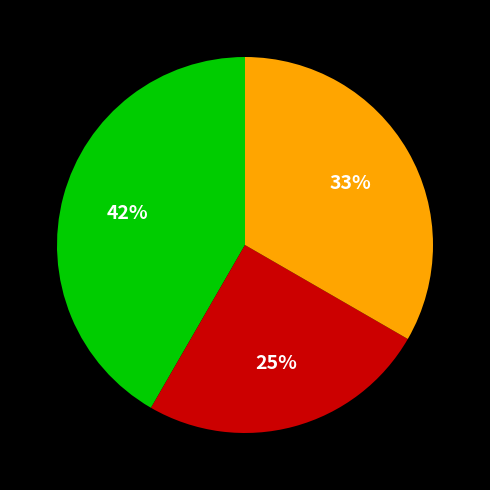

How many segments does this pie chart have?

3